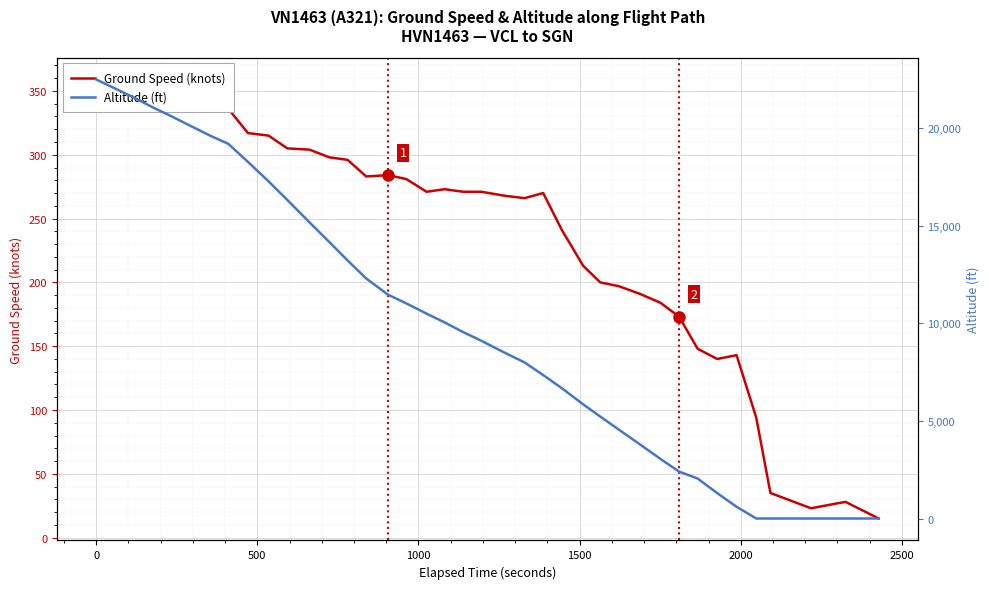

True or false: Altitude (ft) has more than 0 points higher than both neighbors.

False